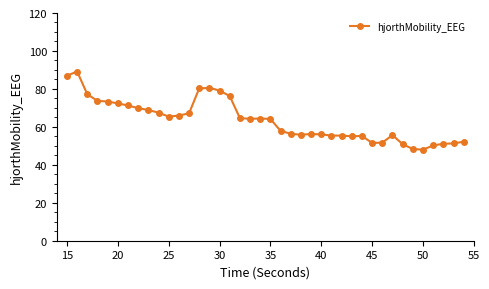

True or false: there are more than 2 points higher than both neighbors.

True